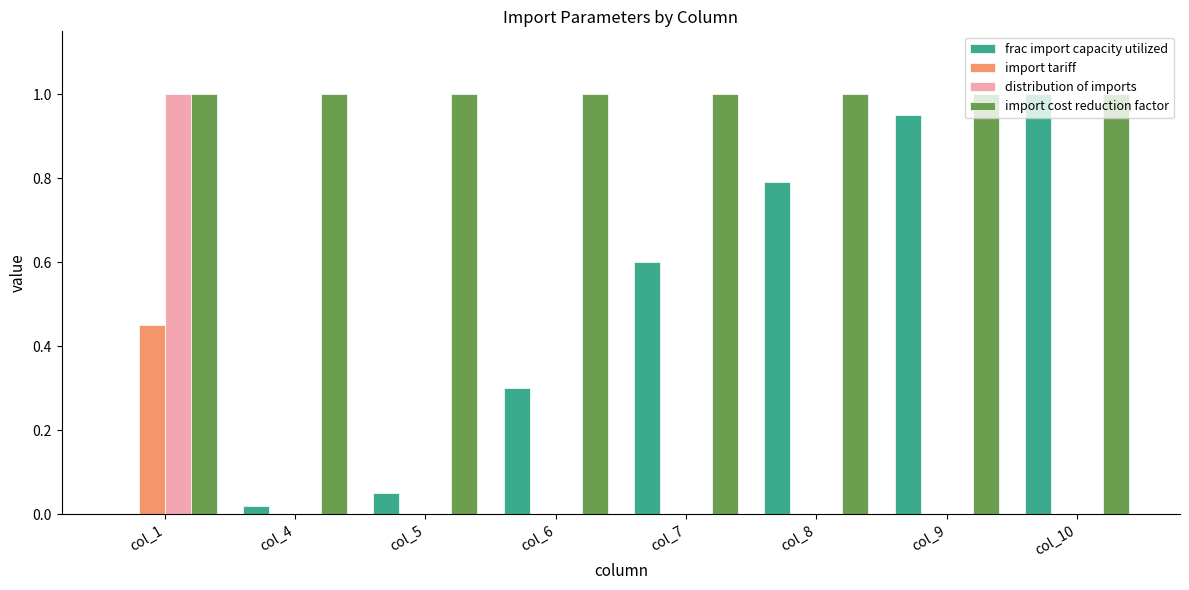

Which category has the highest value in the frac import capacity utilized series?

col_10